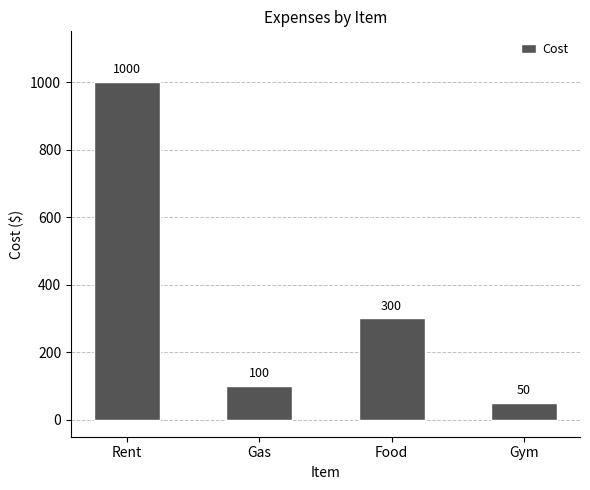

True or false: the data shows 300 at Food.

True